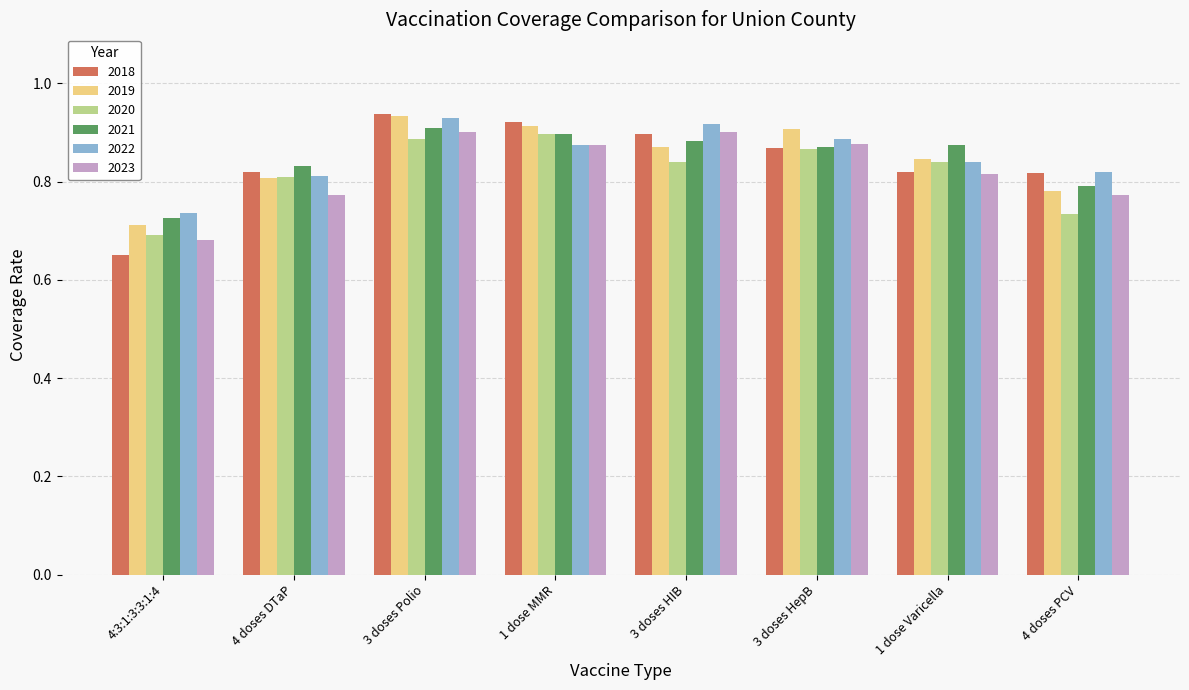

What is the sum of all 2019 values?

6.8